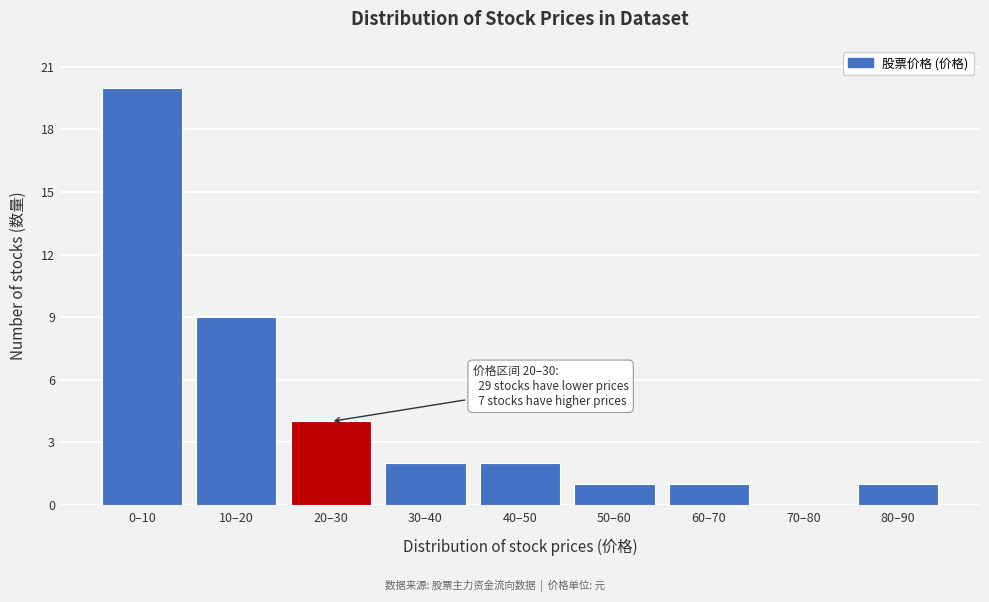

Reading right to left, list all the values displayed in this chart.

80–90=1	70–80=0	60–70=1	50–60=1	40–50=2	30–40=2	20–30=4	10–20=9	0–10=20